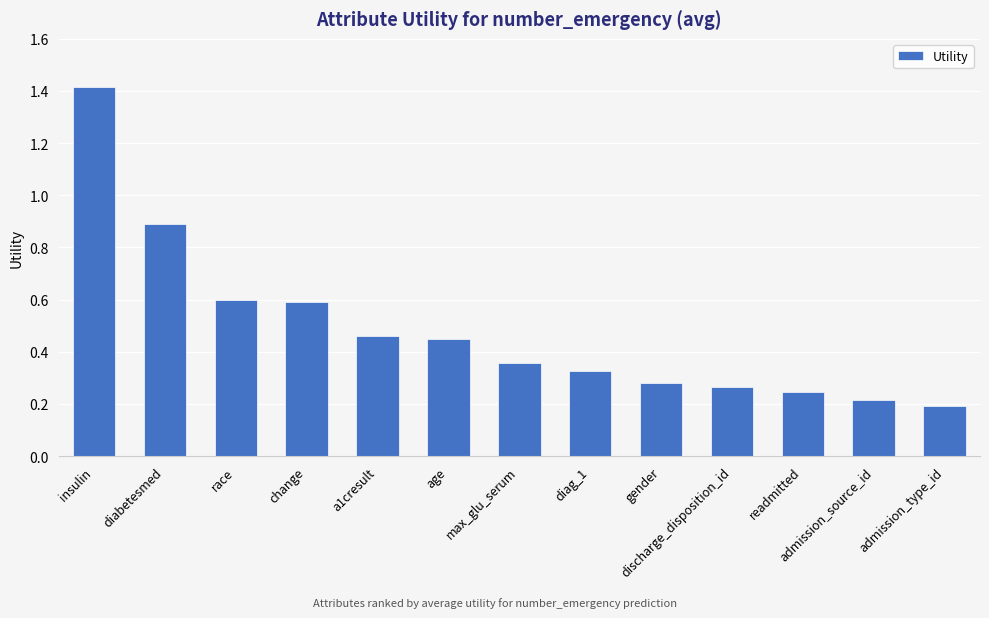

The value at change is 0.3. True or false?

False